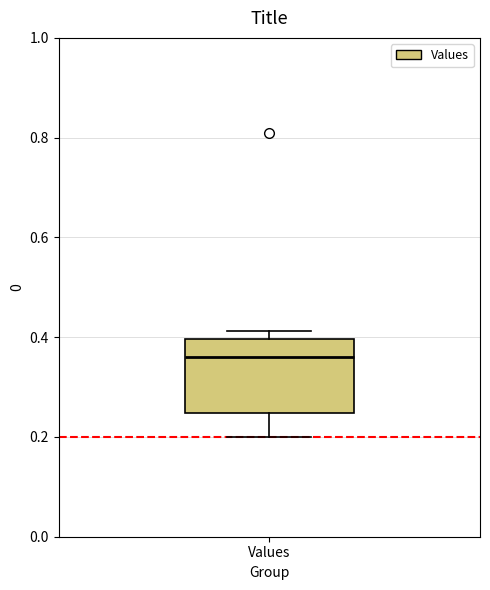

Read this box plot against the y-axis: the position of the median line, the range covered by the box, and the ends of both whiskers. The values are not printed on the chart, so give them approximately, as read against the axis.

median 0.36, box 0.24 to 0.40, whiskers 0.20 to 0.42